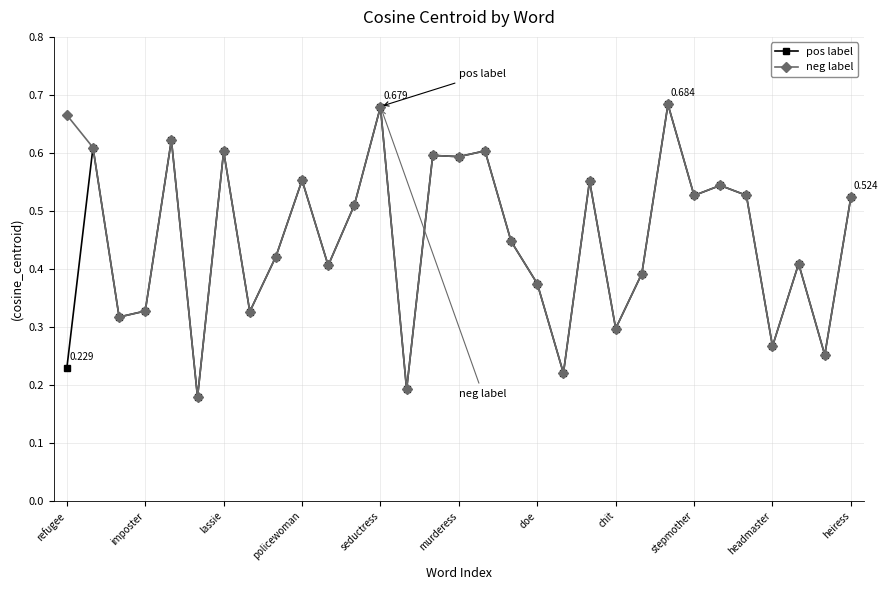

What are all the series names shown in the legend?

pos label, neg label